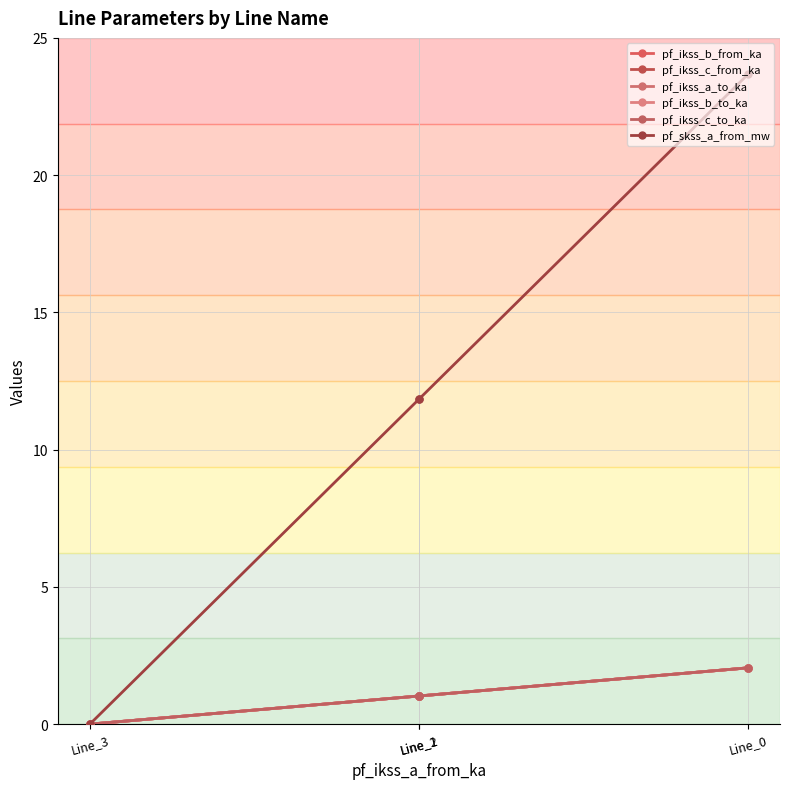

Is the value of pf_skss_a_from_mw at Line_2 greater than the value of pf_ikss_c_from_ka at Line_2?

Yes